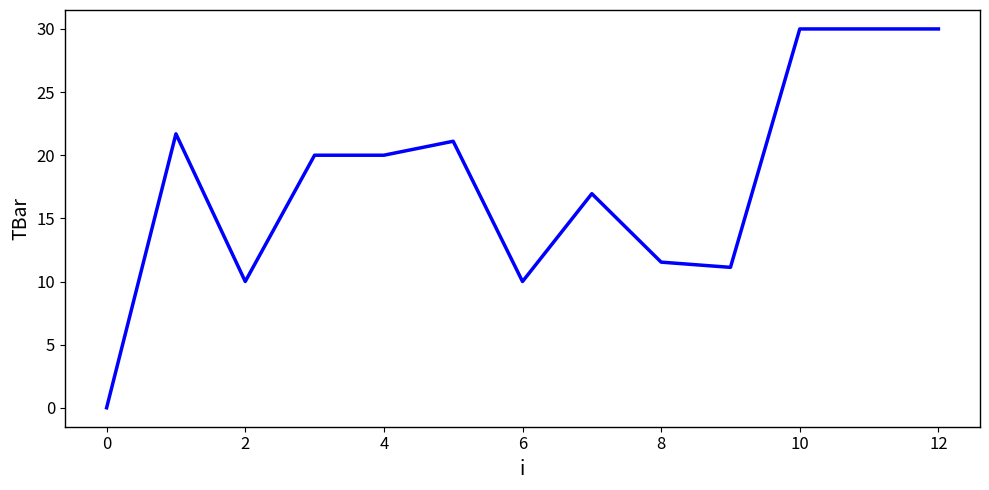

What is the difference between the maximum and minimum values?

30.0